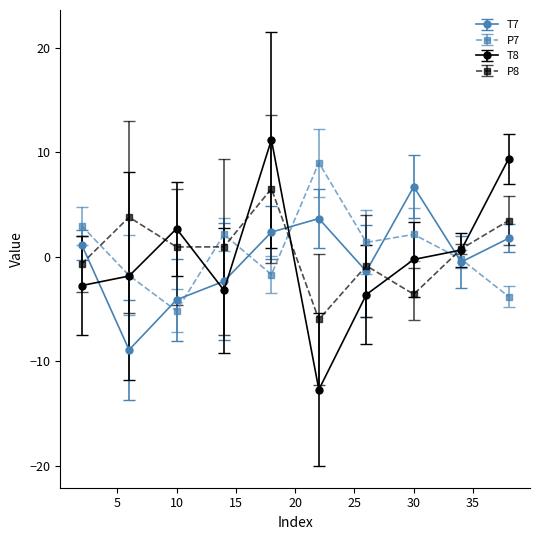

What is the highest value of the P7 series?

9.0